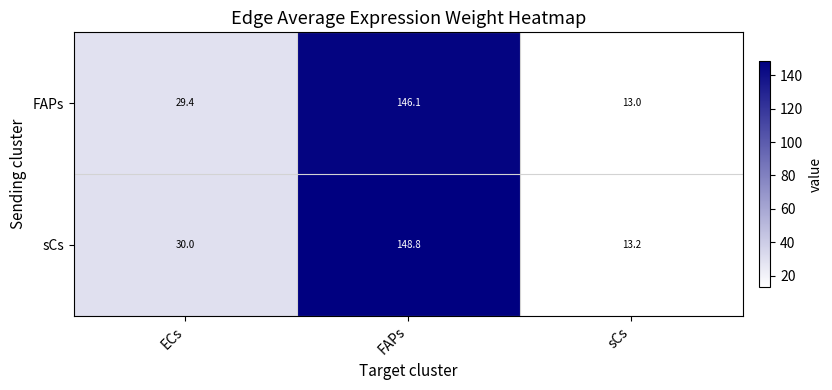

List the series in order of their peak value, highest first.

sCs, FAPs